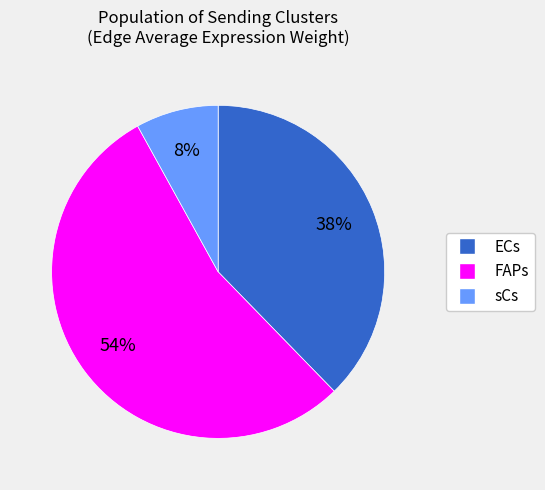

Between FAPs and sCs, which is larger?

FAPs